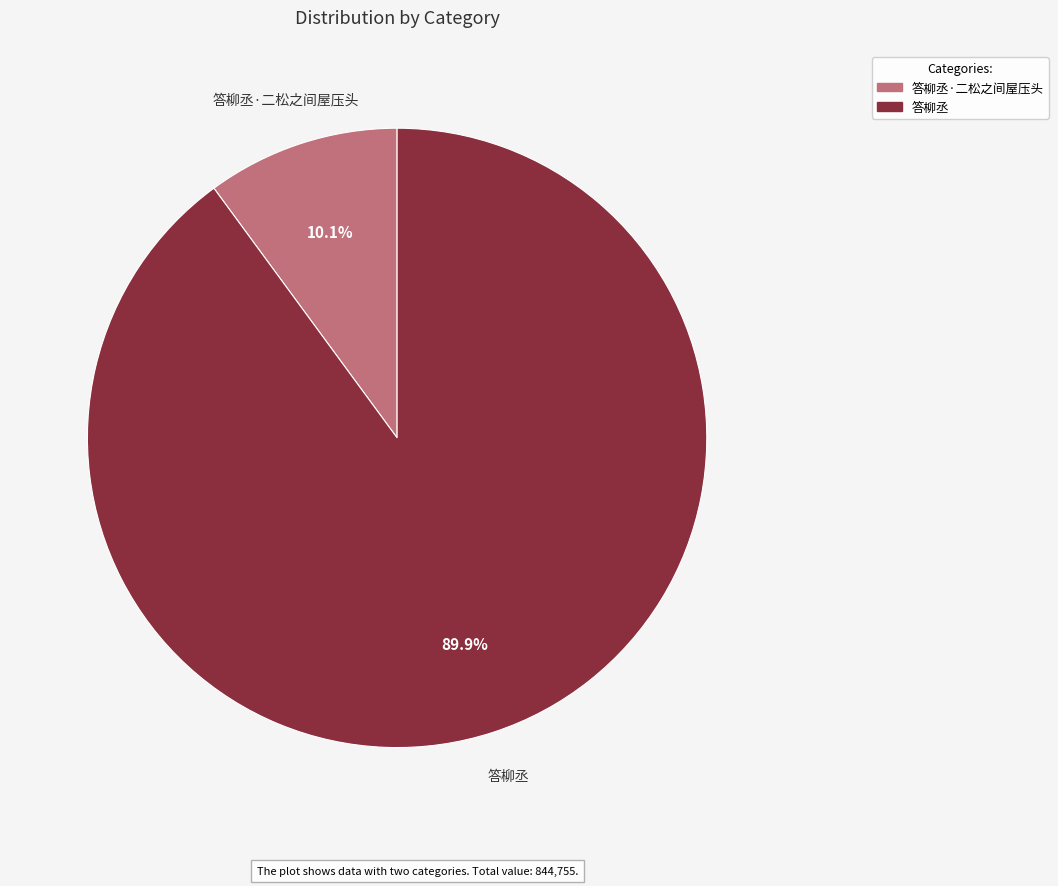

Is there a majority slice in this chart?

Yes